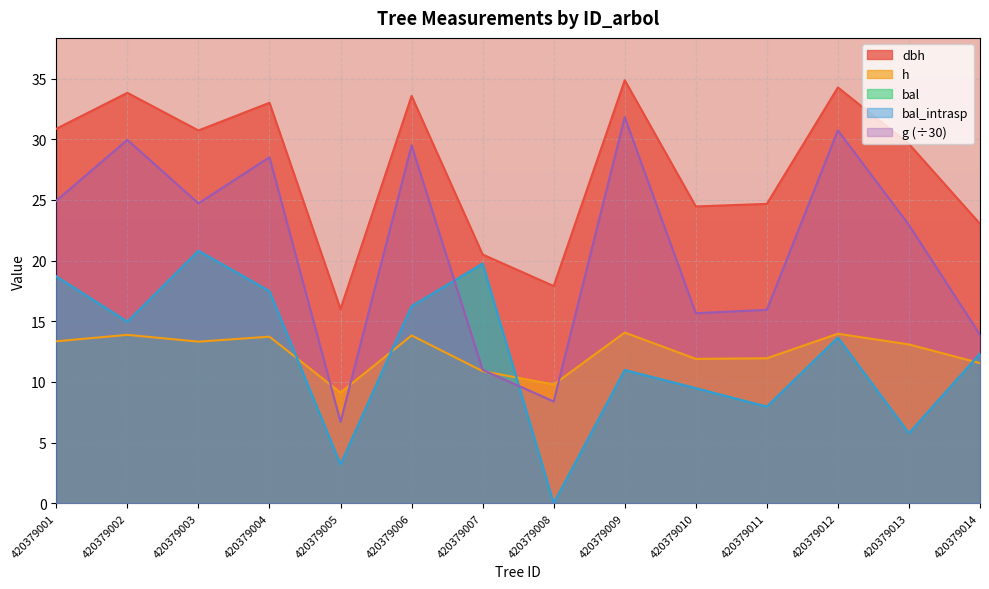

What is the spread (max minus min) of values at 420379007?

9.6